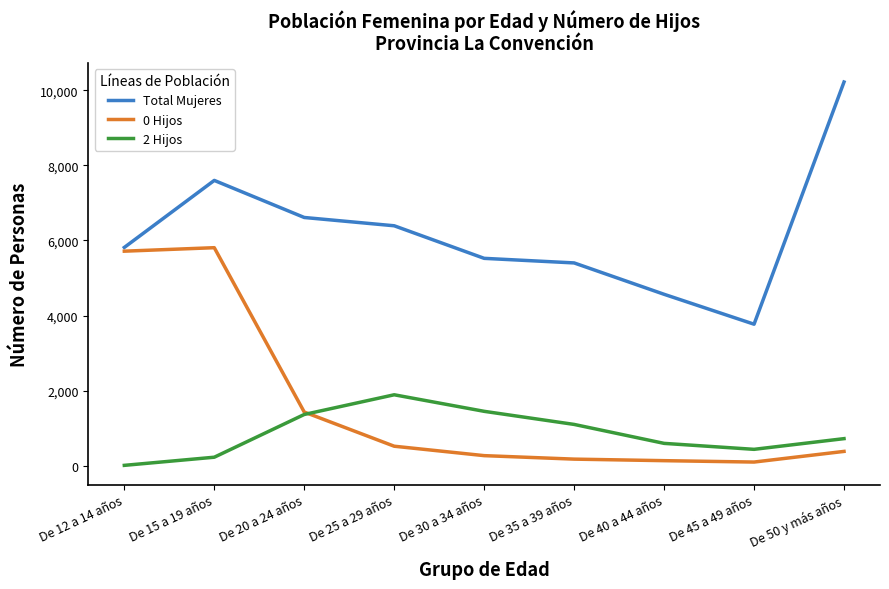

What is the sum of all 2 Hijos values?

7773